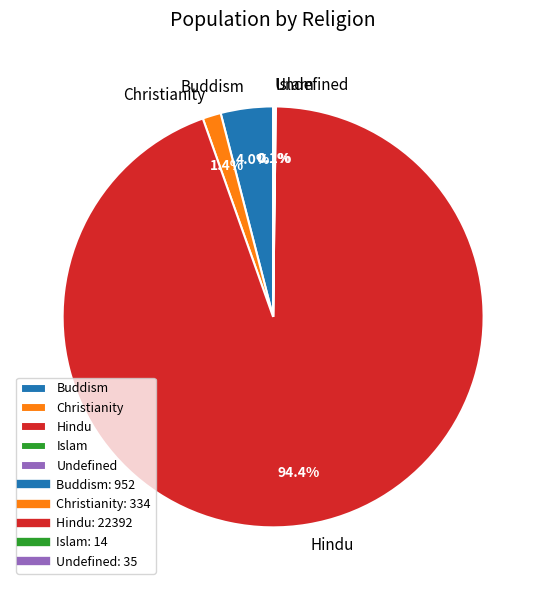

What is the majority slice?

Hindu